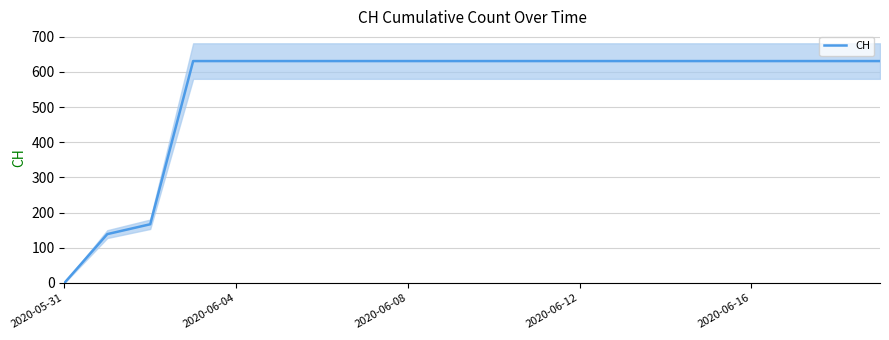

The value of CH at 2020-05-31 is -368. True or false?

False